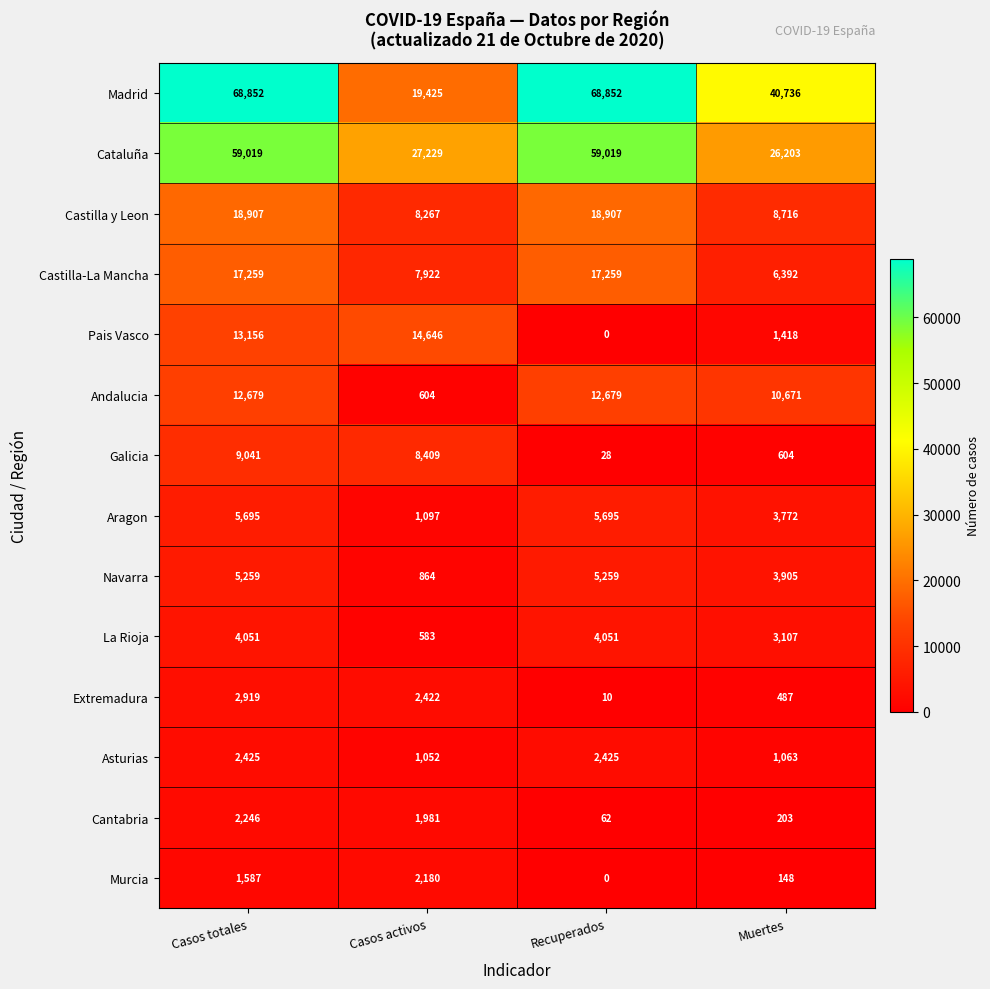

The value of Galicia at Casos totales is 9041. True or false?

True